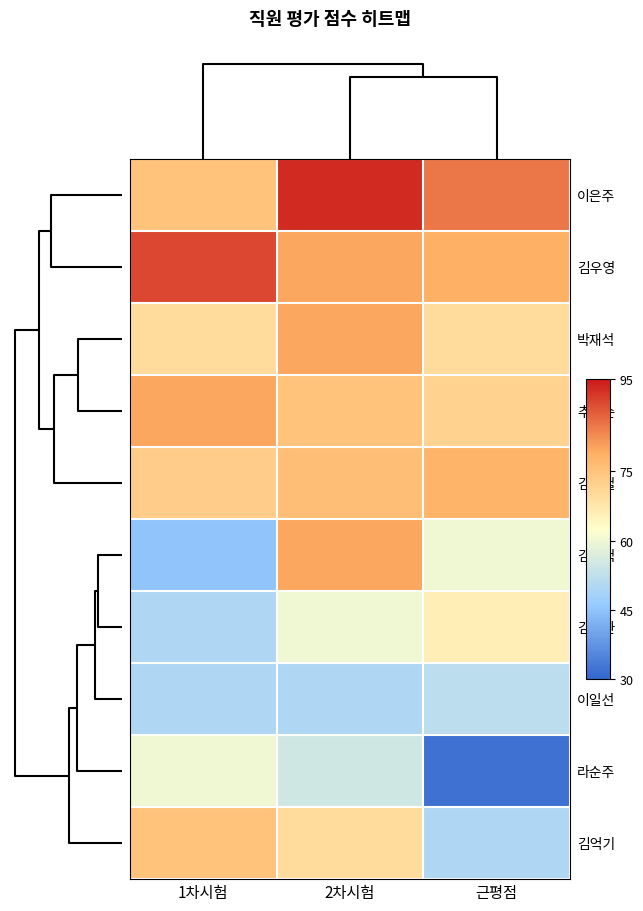

What is the total value across all series at 근평점?

644